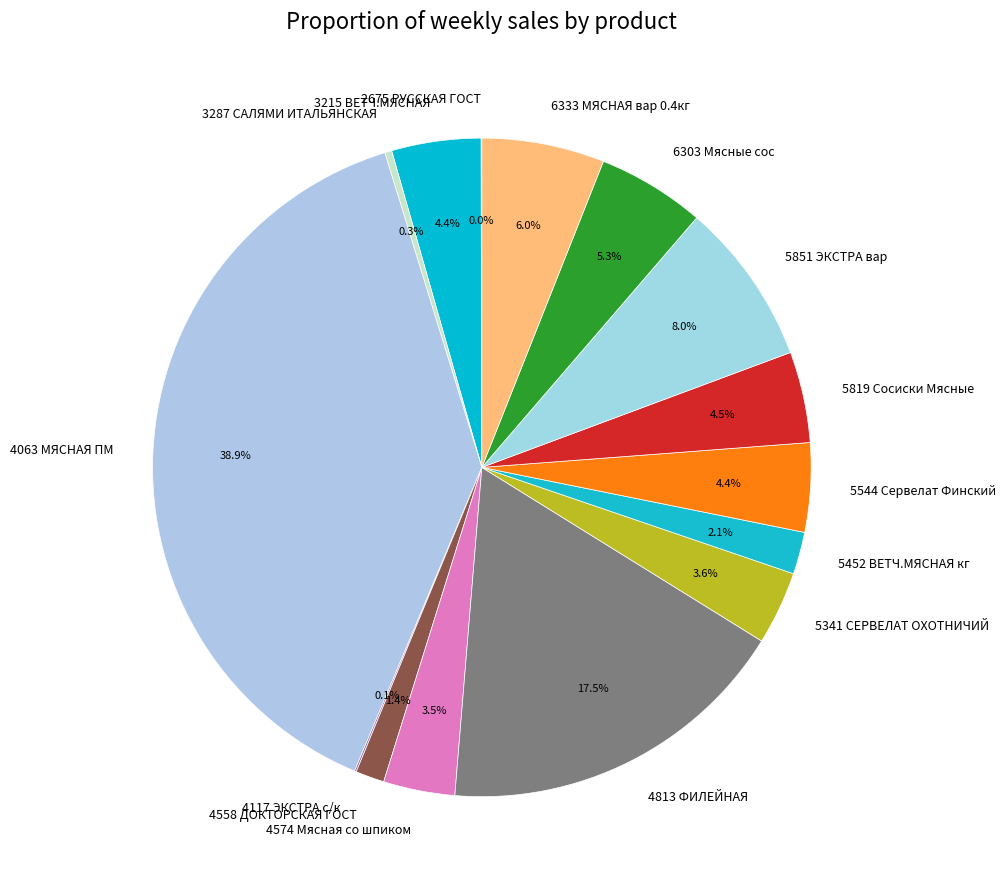

What is the largest slice in the pie chart?

4063 МЯСНАЯ ПМ